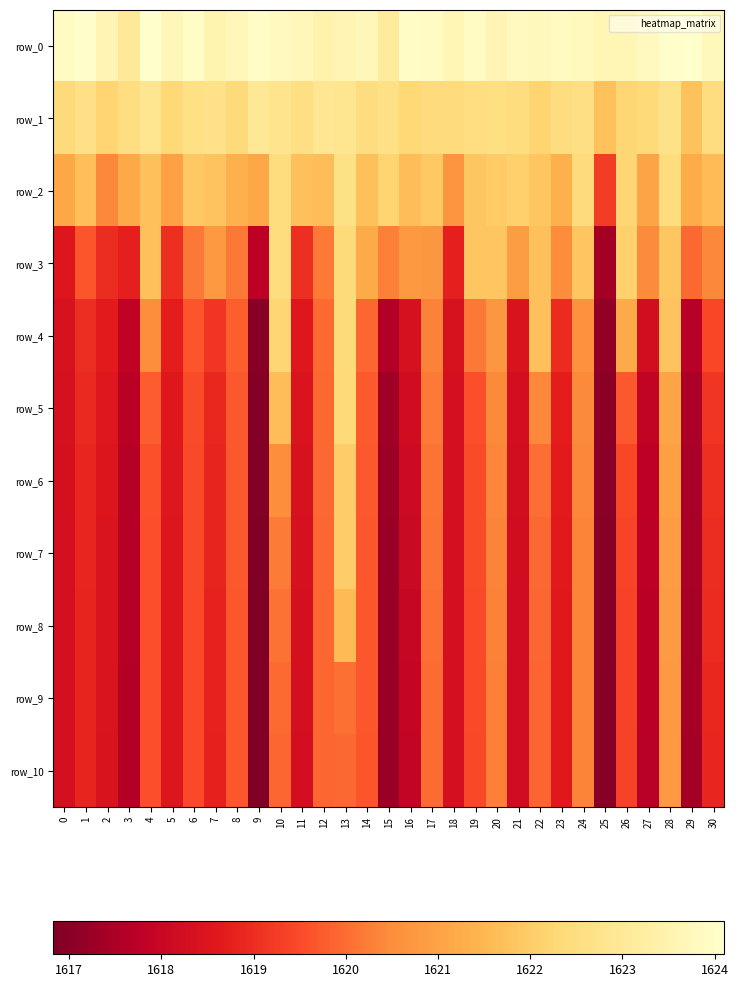

At which category is the sum across all series the highest?

13